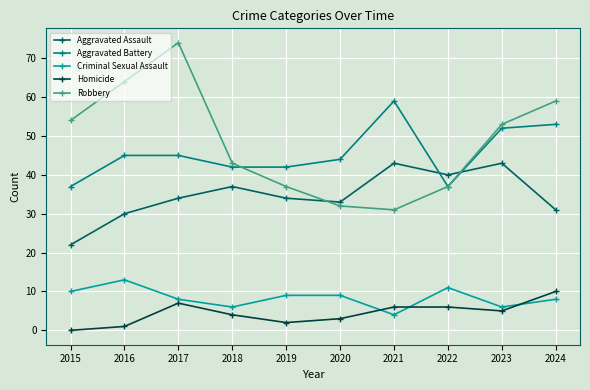

Where is Homicide nearest to the value 5?

2023